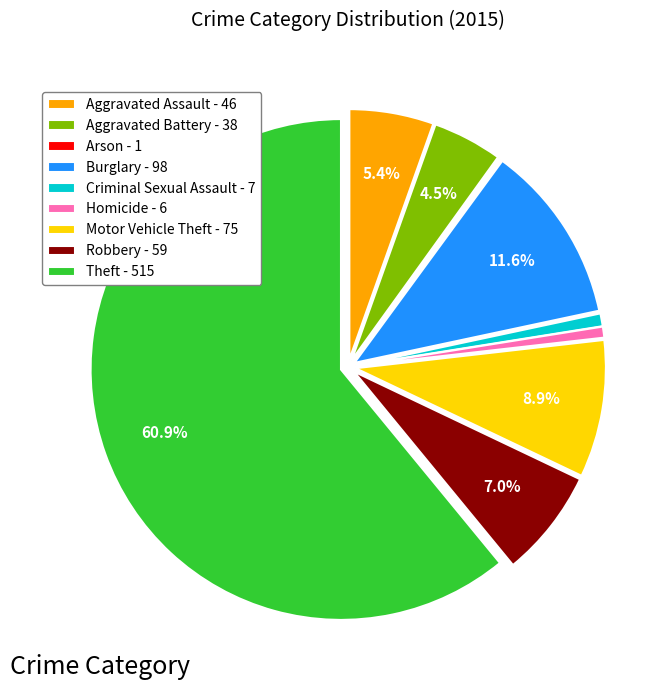

Does any single category account for the majority?

Yes